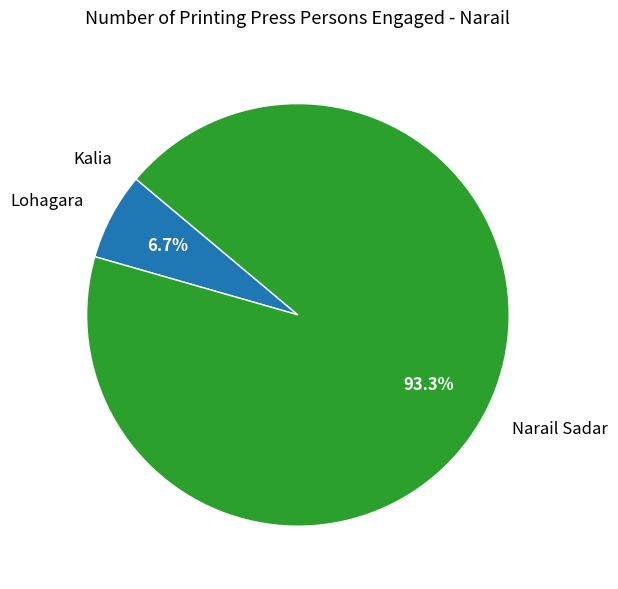

Does any single category account for the majority?

Yes